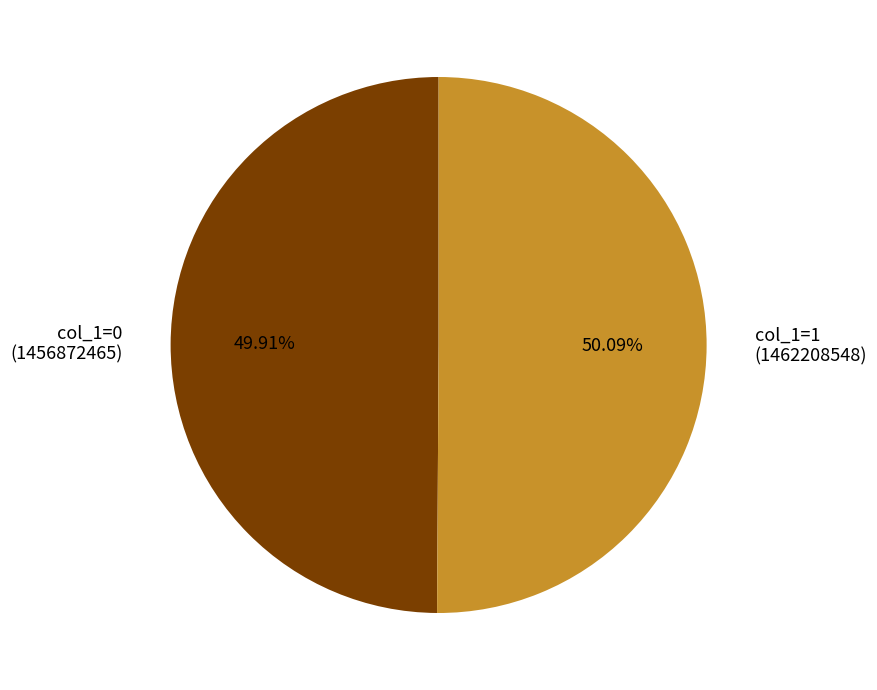

Is there any slice that represents more than half of the pie?

Yes